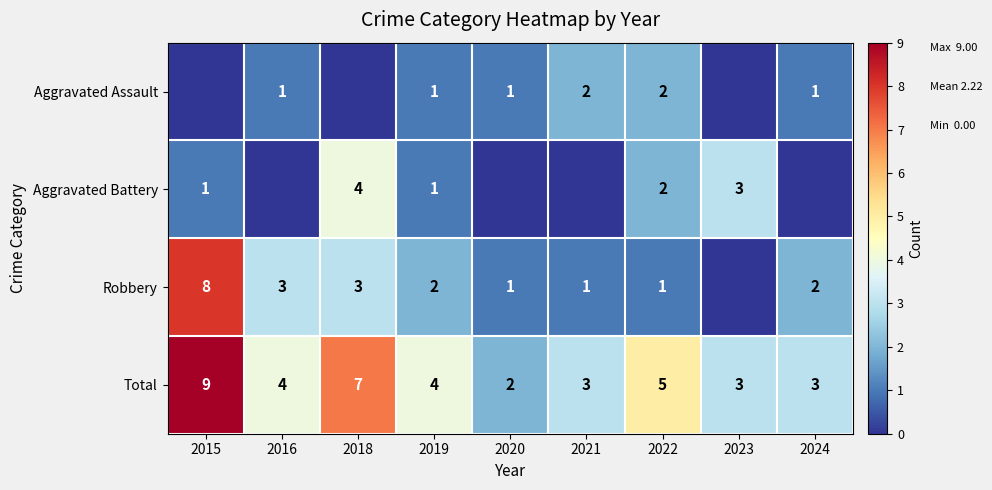

Is the value of Total at 2024 greater than the value of Aggravated Battery at 2018?

No